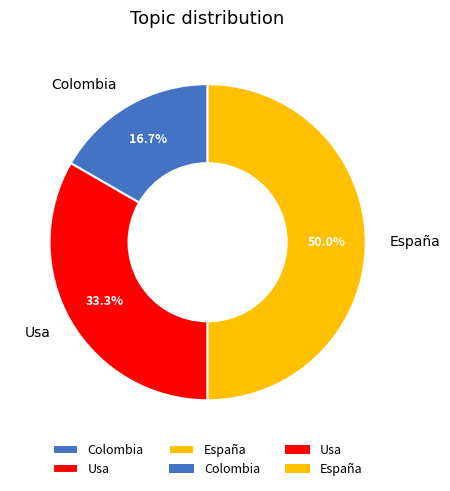

What is the total percentage of Colombia and España?

66.7%